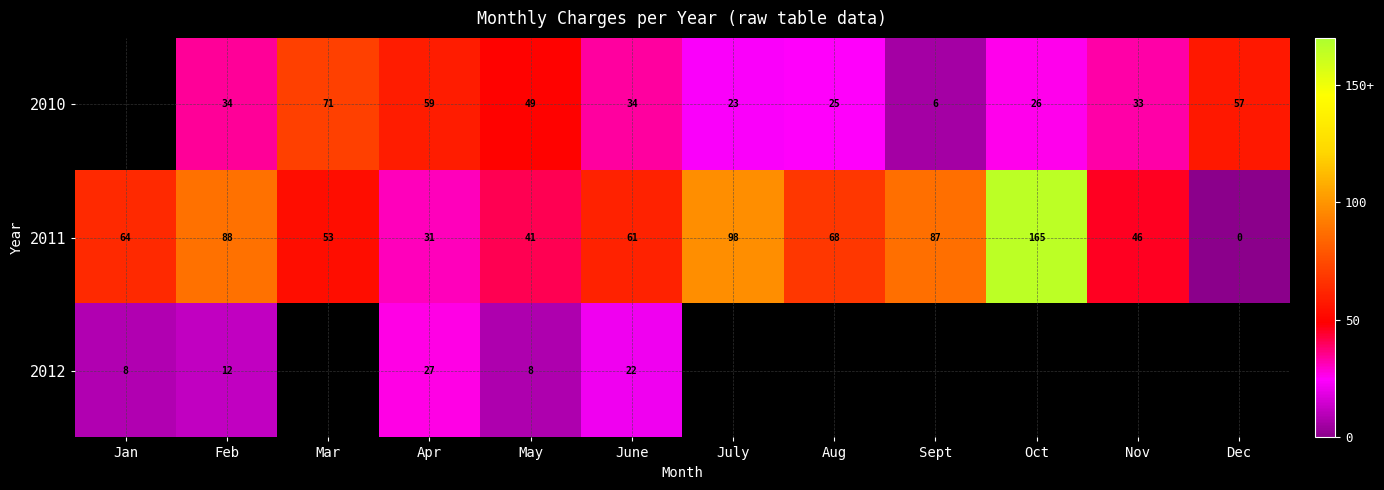

Which category has the lowest value in the 2011 series?

Dec